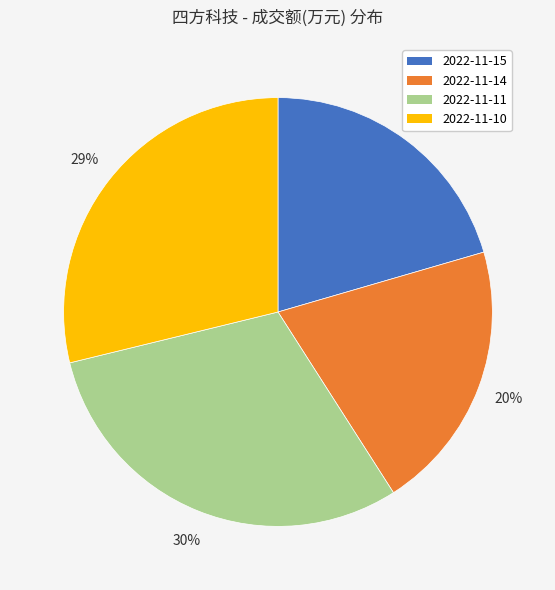

True or false: 2022-11-14 accounts for 33% of the total.

False